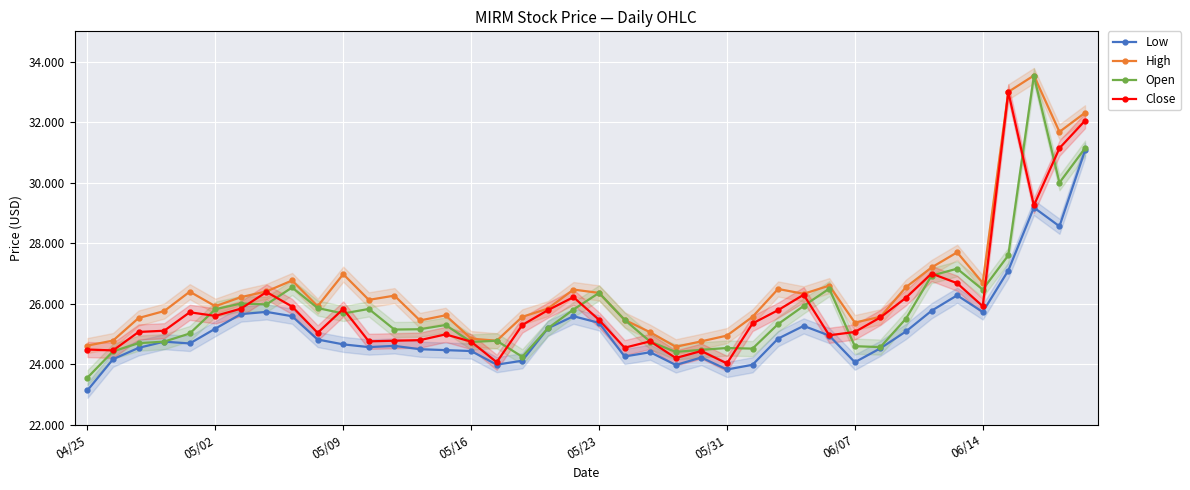

True or false: Close and Low intersect in this chart.

False